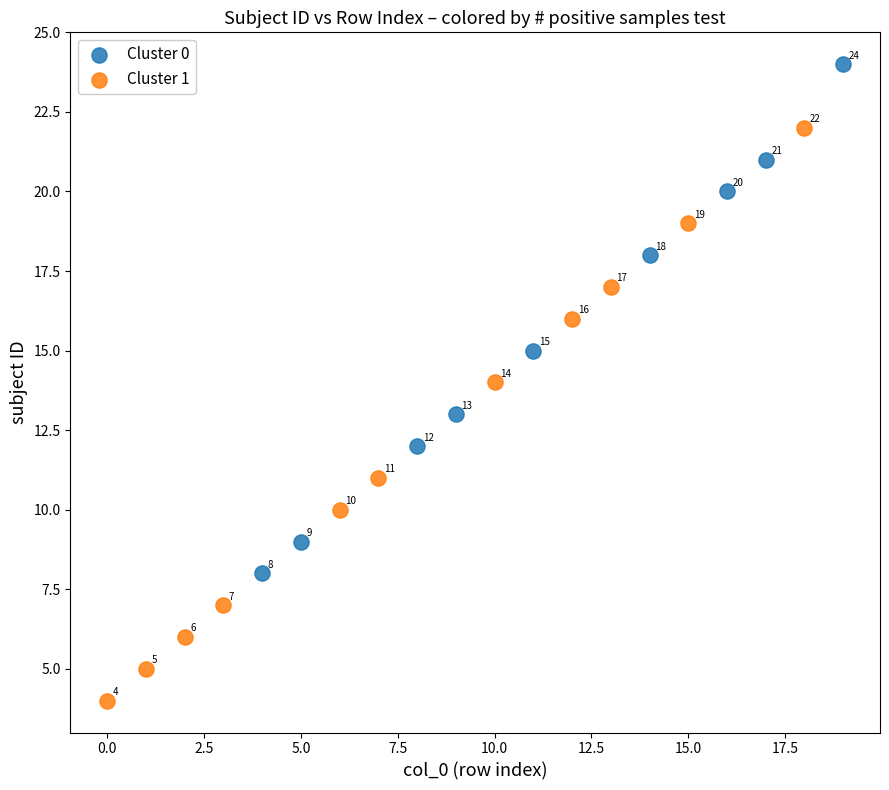

Which series reaches the minimum Y coordinate?

Cluster 1